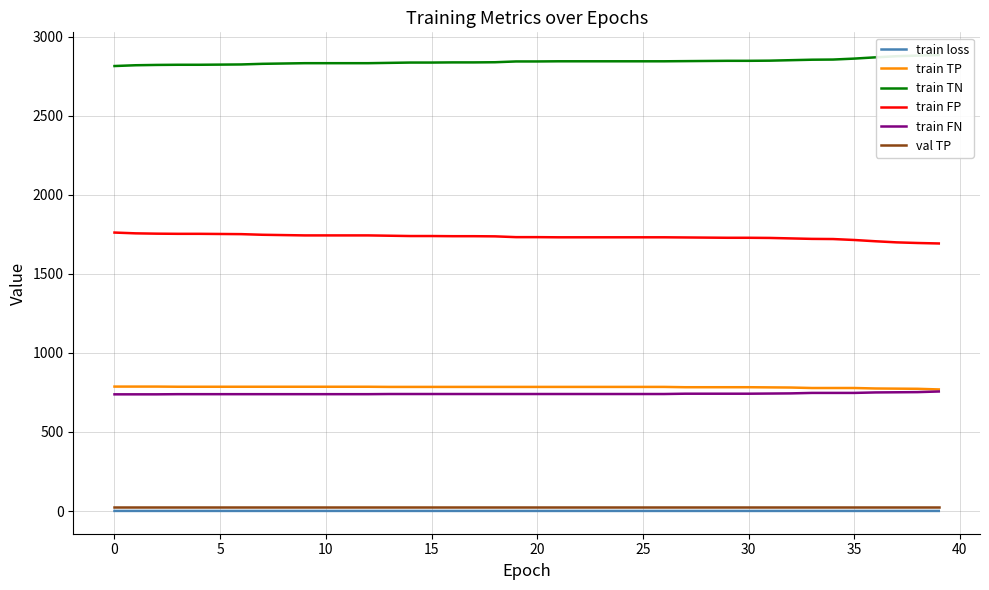

What is the difference between the maximum and minimum values in the train TN series?

69.0